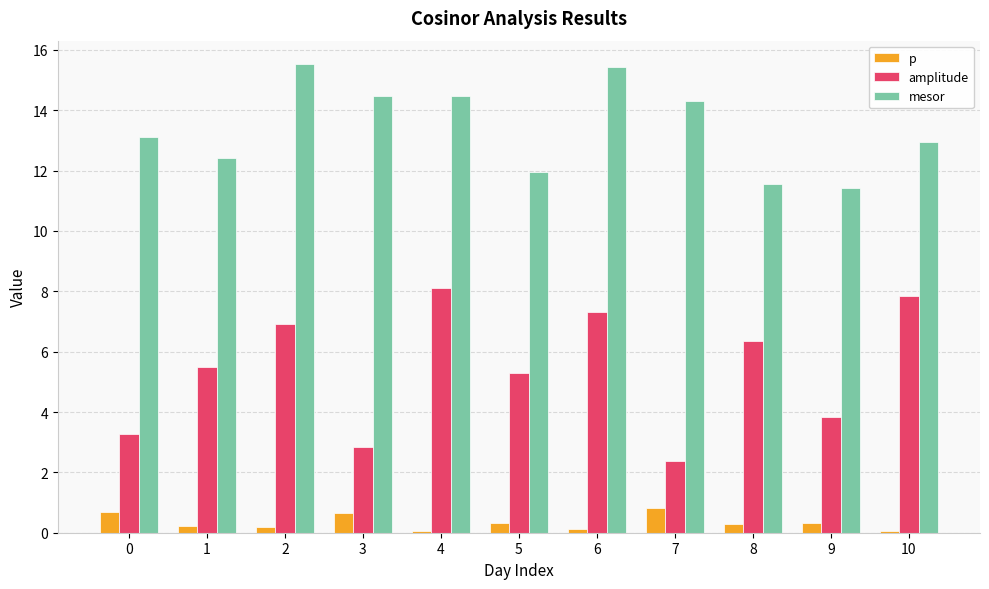

What is the maximum value shown in the chart?

15.5